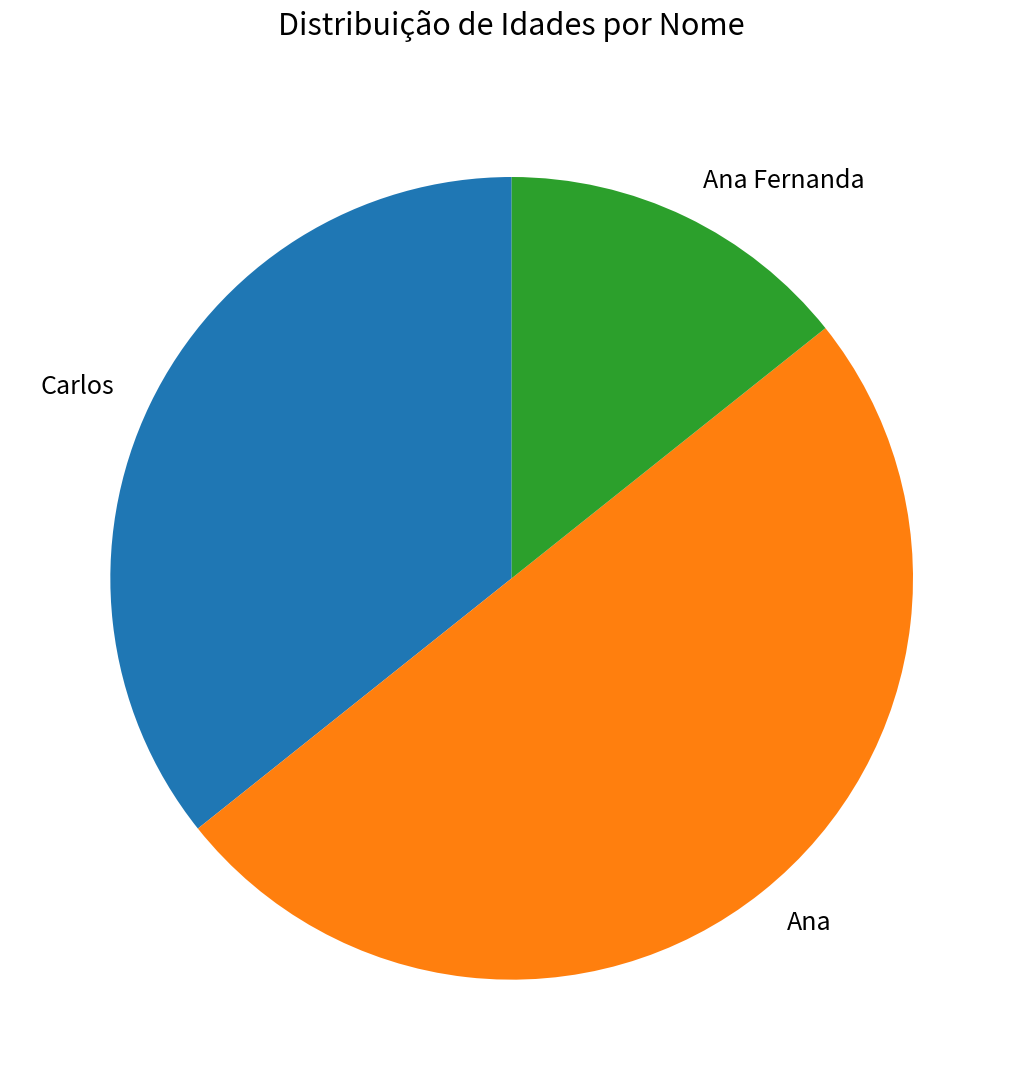

Which has a higher value, Ana Fernanda or Ana?

Ana